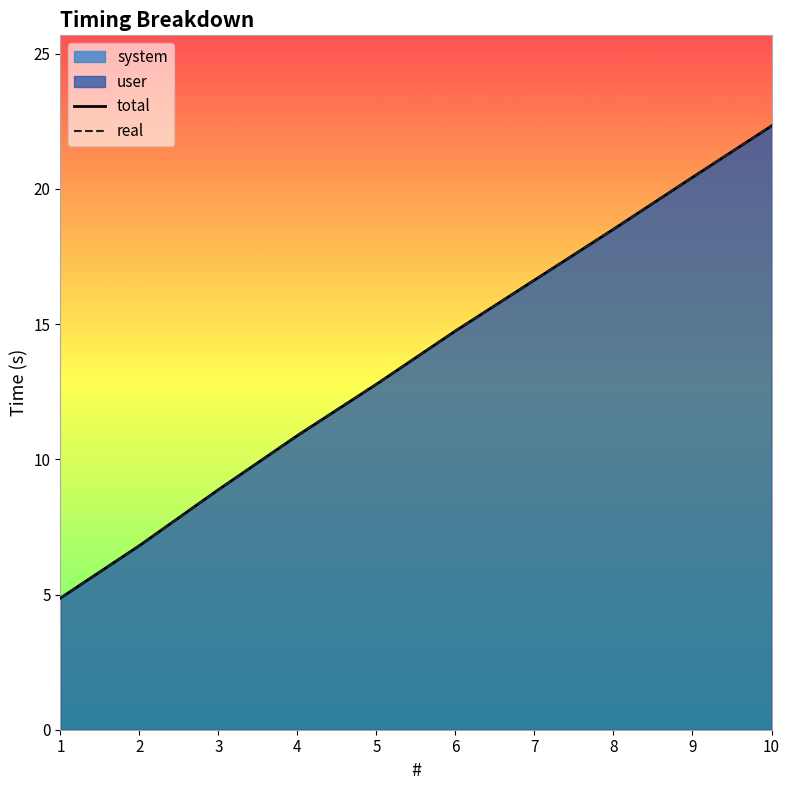

How many lines are shown in the chart?

2